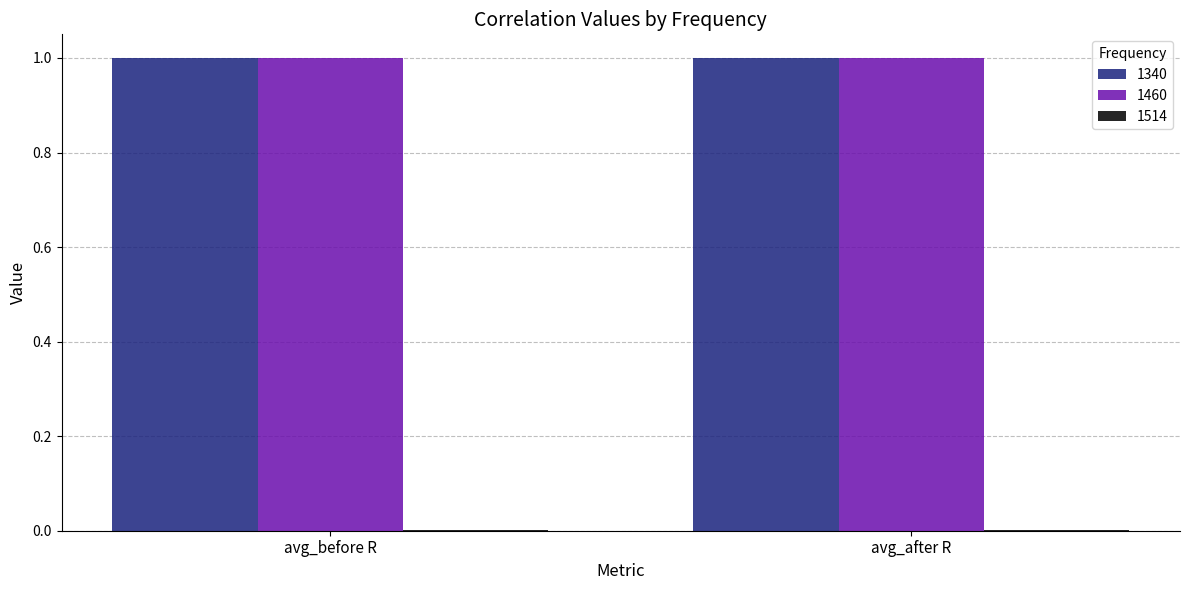

The value of 1460 at avg_after R is 1.4. True or false?

False